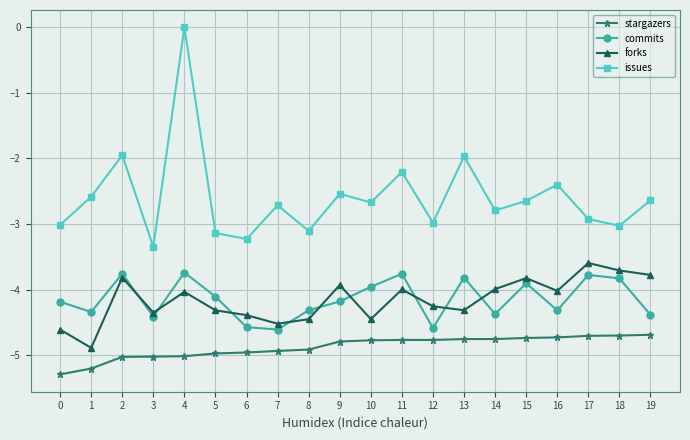

What is the difference between the highest and lowest values at 0?

2.3